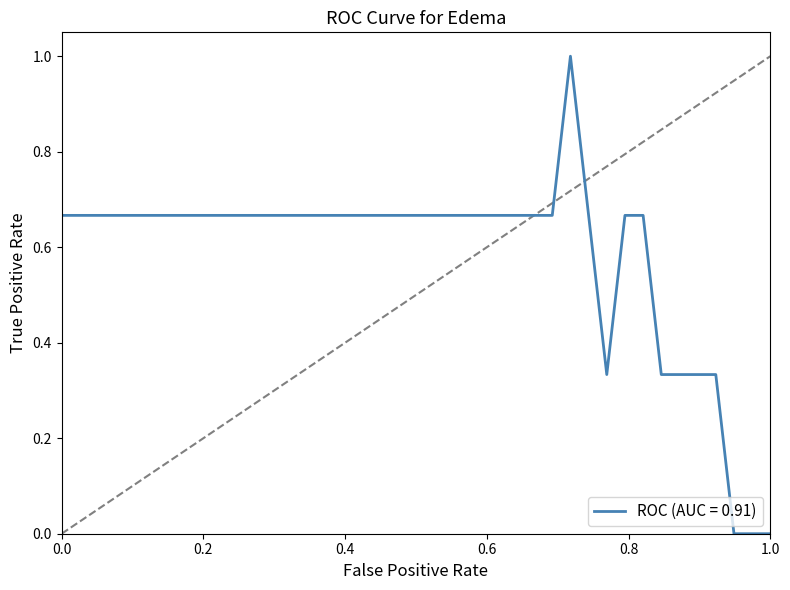

What is the difference between the maximum and minimum values?

1.0